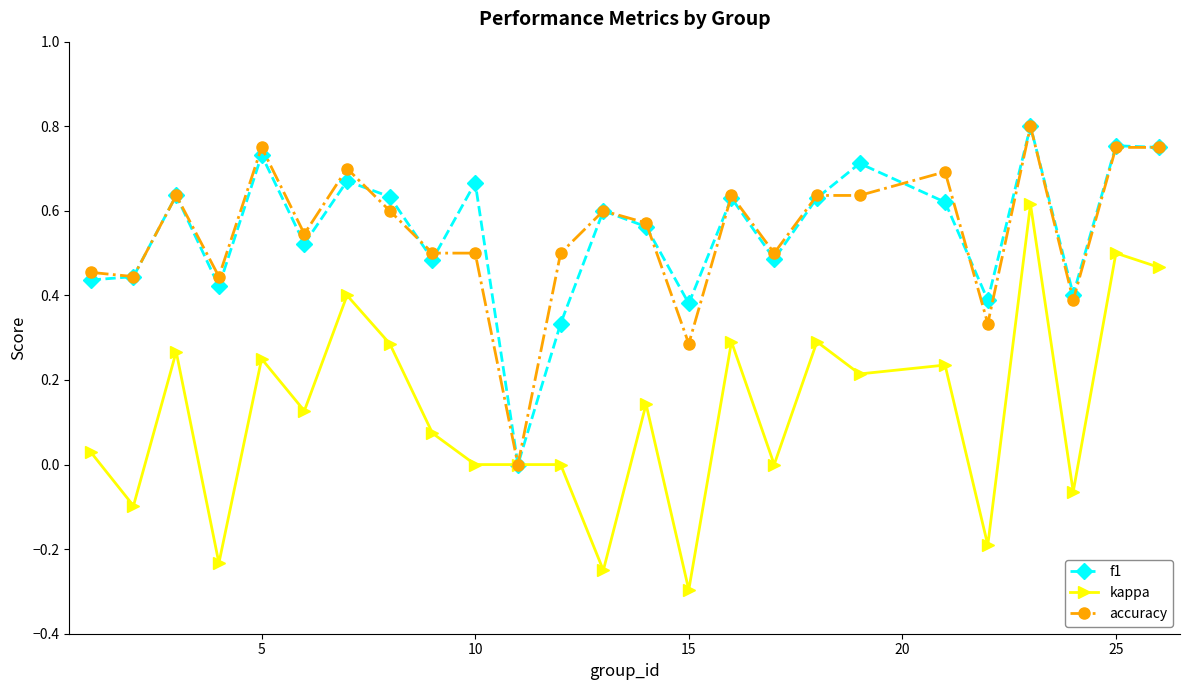

Count the number of data series in this chart.

3